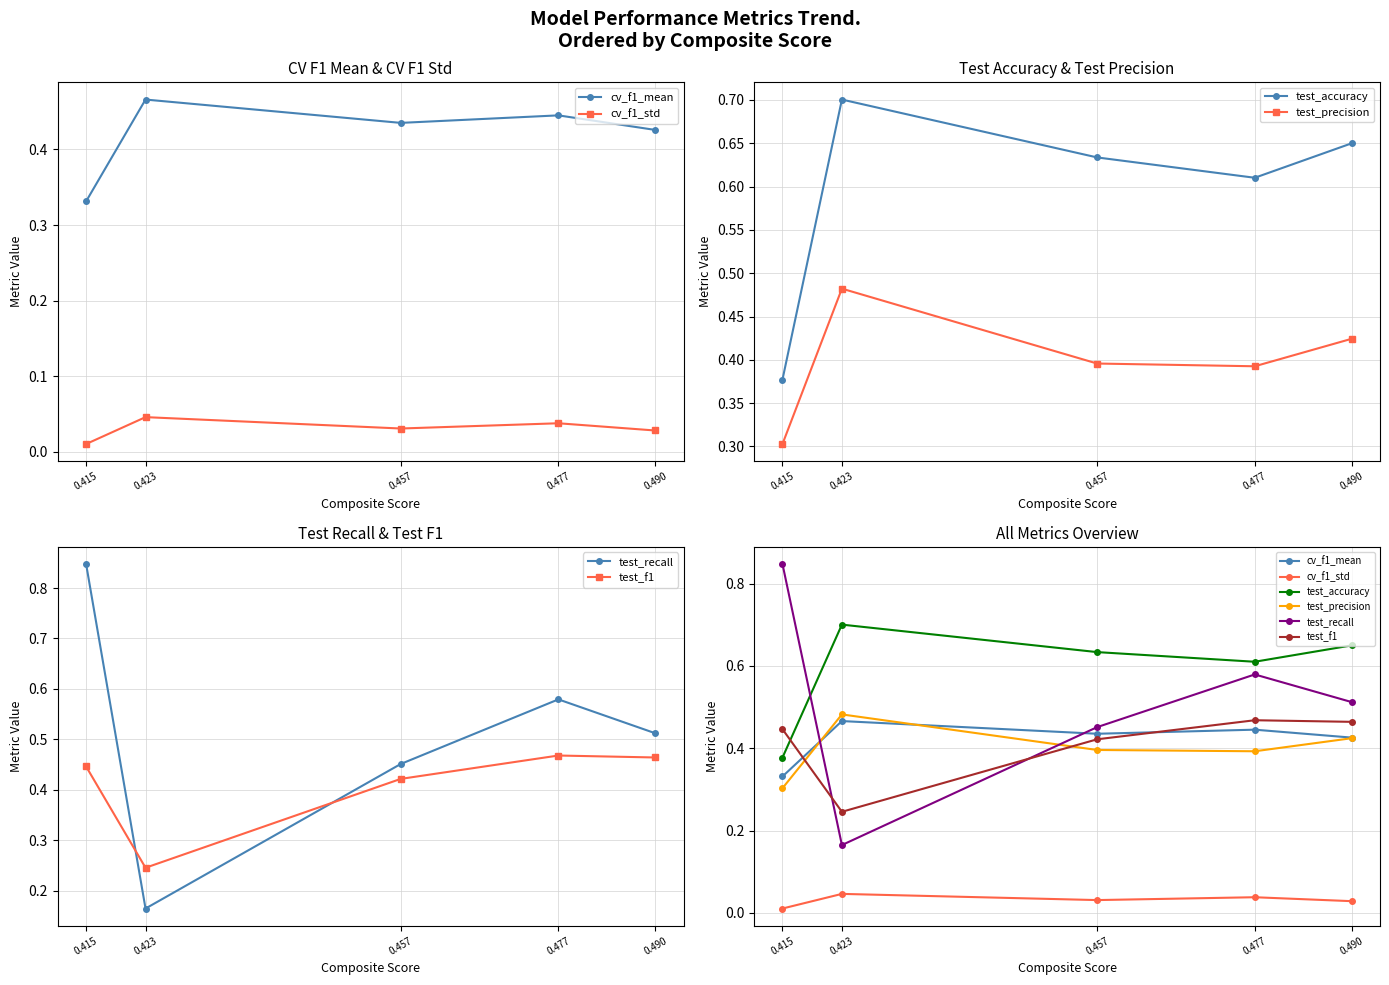

Which series has the largest total across all categories?

test_accuracy